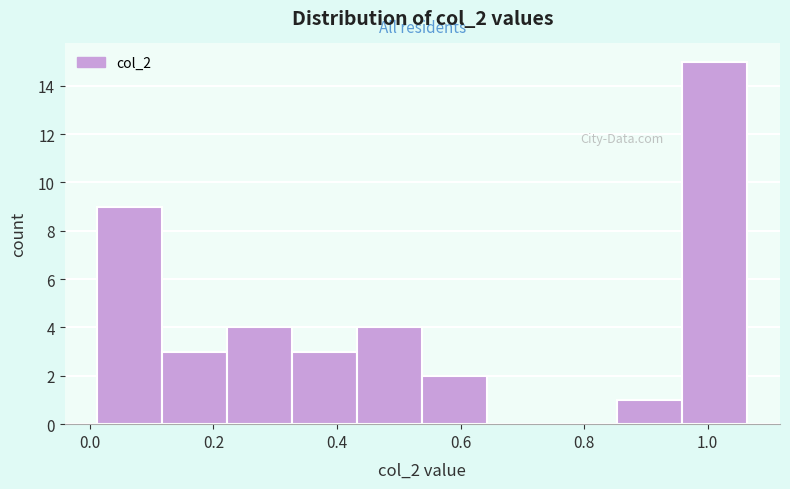

Reading left to right, transcribe this chart: for each bar, give the range it covers on the x-axis and its height. Neither the bar edges nor the heights are printed on the chart, so give them approximately, as read against the axes.

0.02 to 0.12: 9
0.12 to 0.22: 3
0.22 to 0.32: 4
0.32 to 0.44: 3
0.44 to 0.54: 4
0.54 to 0.64: 2
0.64 to 0.74: 0
0.74 to 0.86: 0
0.86 to 0.96: 1
0.96 to 1.06: 15